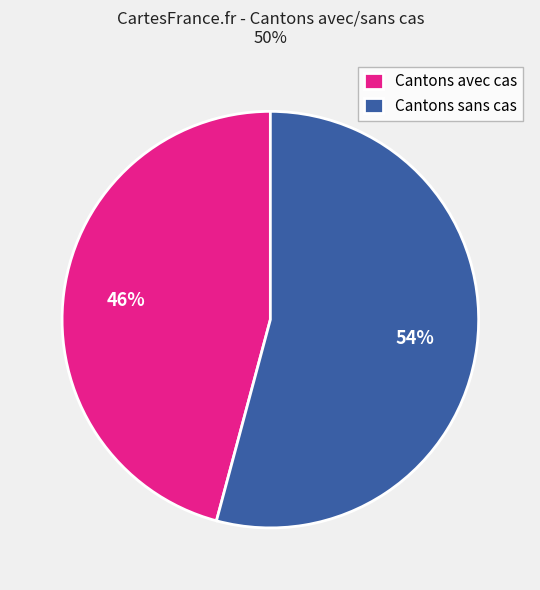

Which slice is the largest?

Cantons sans cas